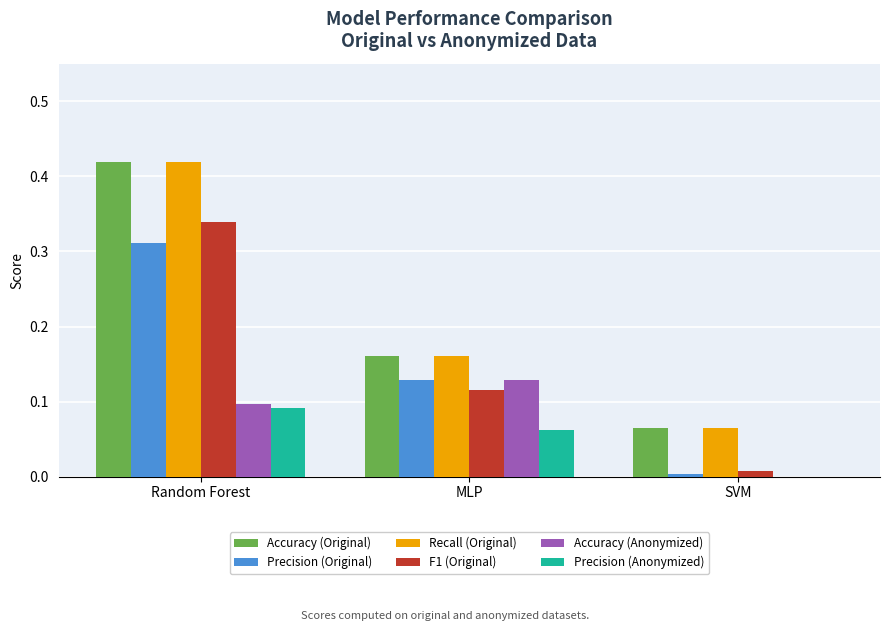

At which category is the sum across all series the highest?

Random Forest